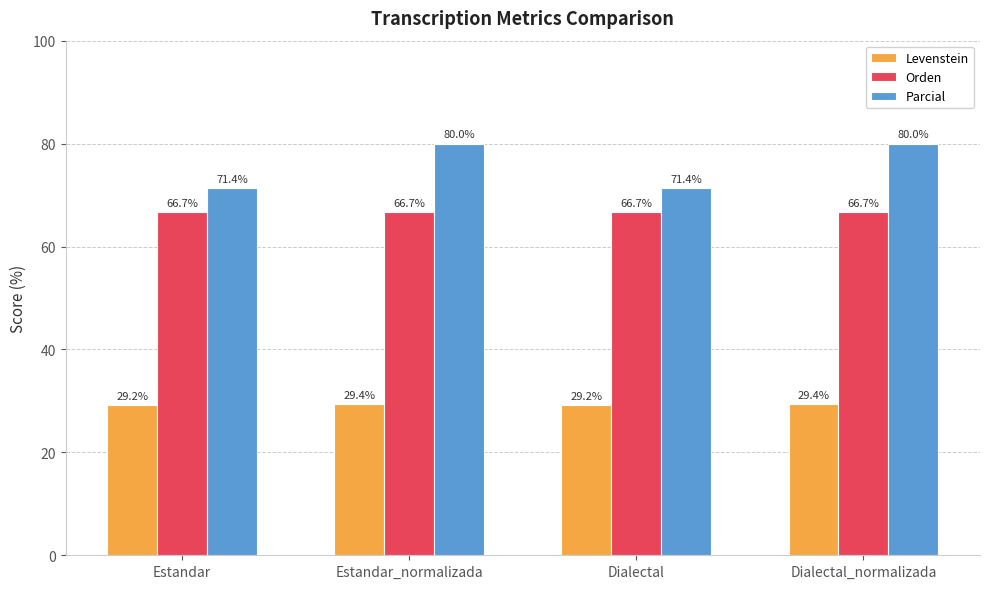

Which series has the largest total across all categories?

Parcial